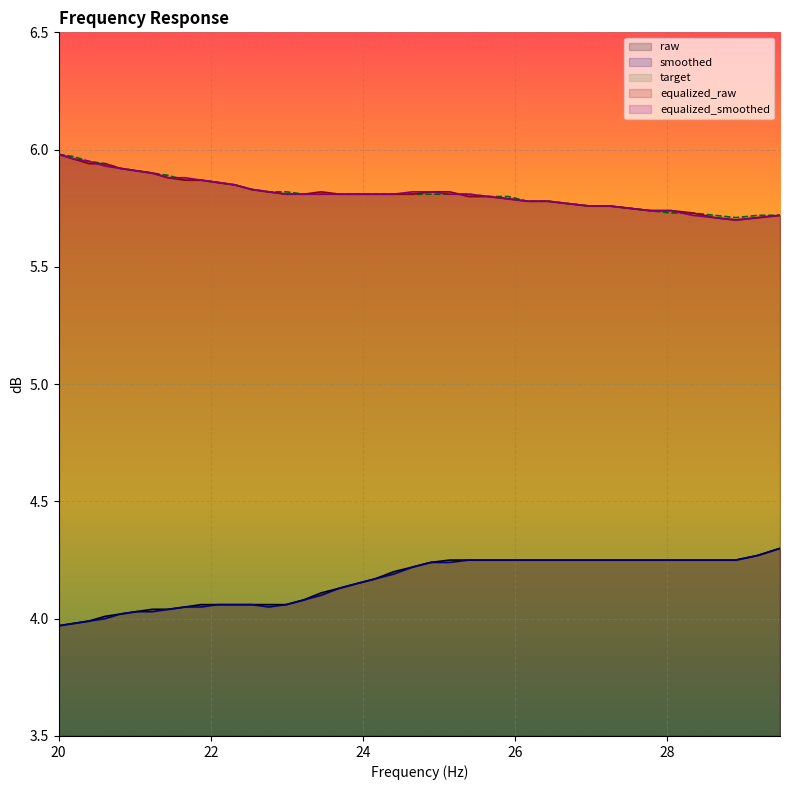

At which category does the chart reach its peak across all series?

20